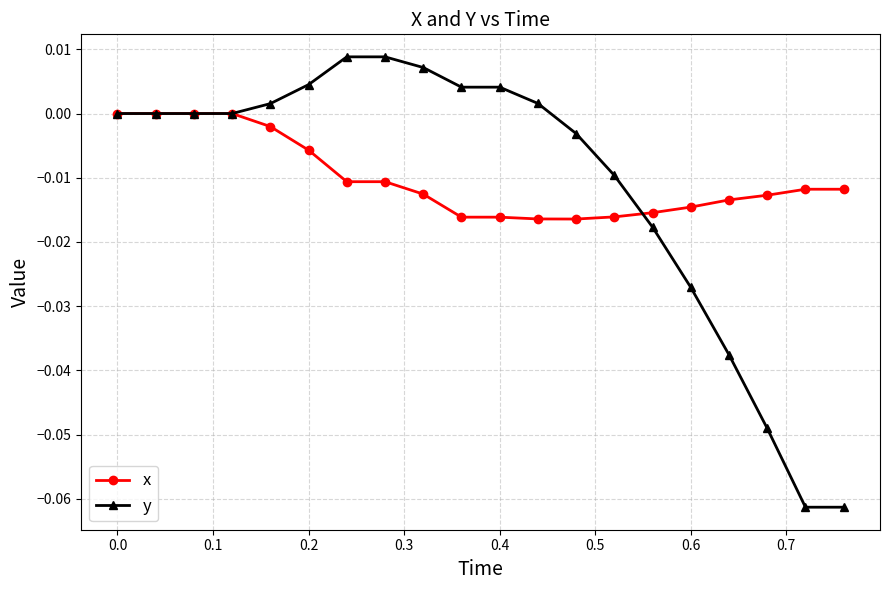

Which series has the widest spread of values?

y